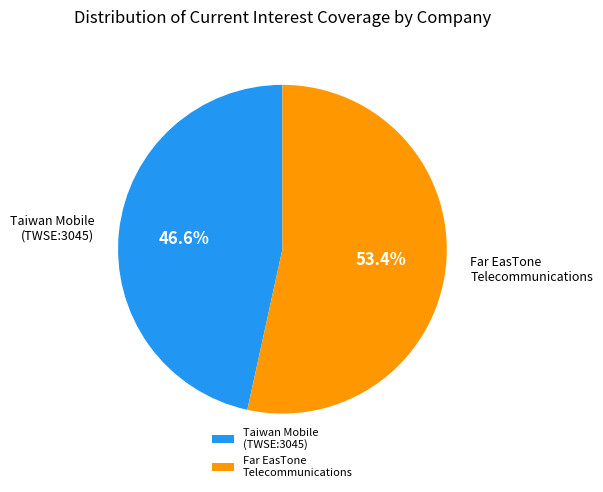

What is the ratio of the value at Far EasTone Telecommunications to the value at Taiwan Mobile (TWSE:3045)?

1.1